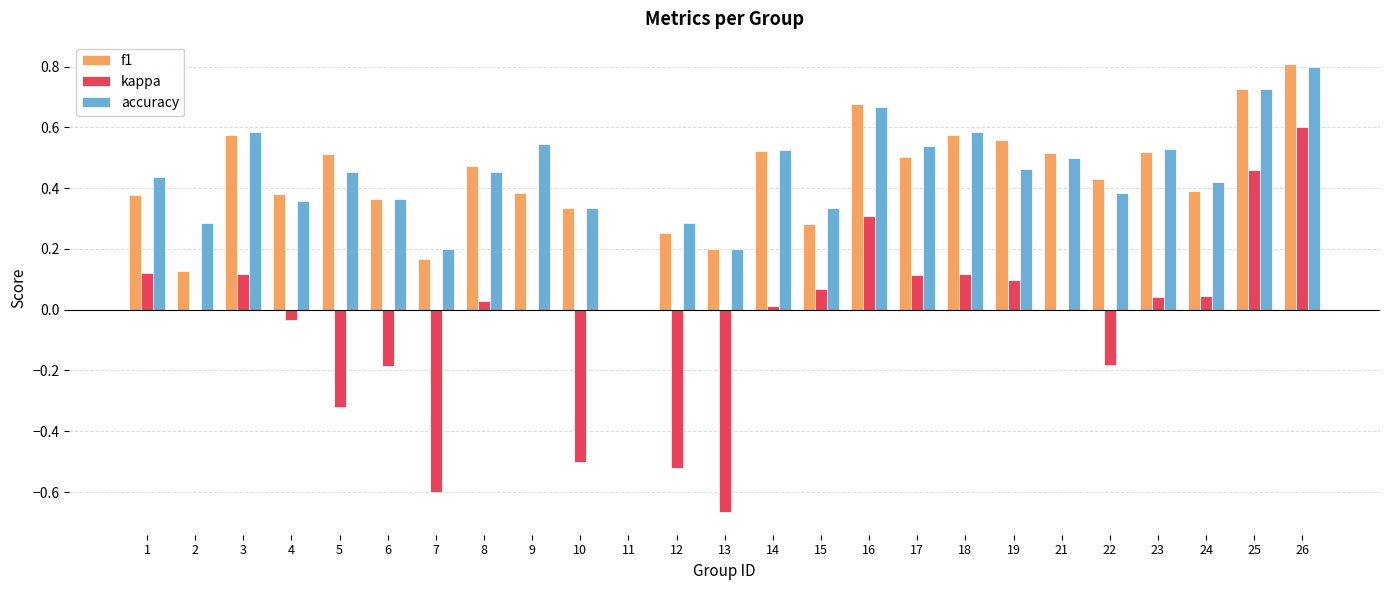

Does the chart contain stacked bars?

No